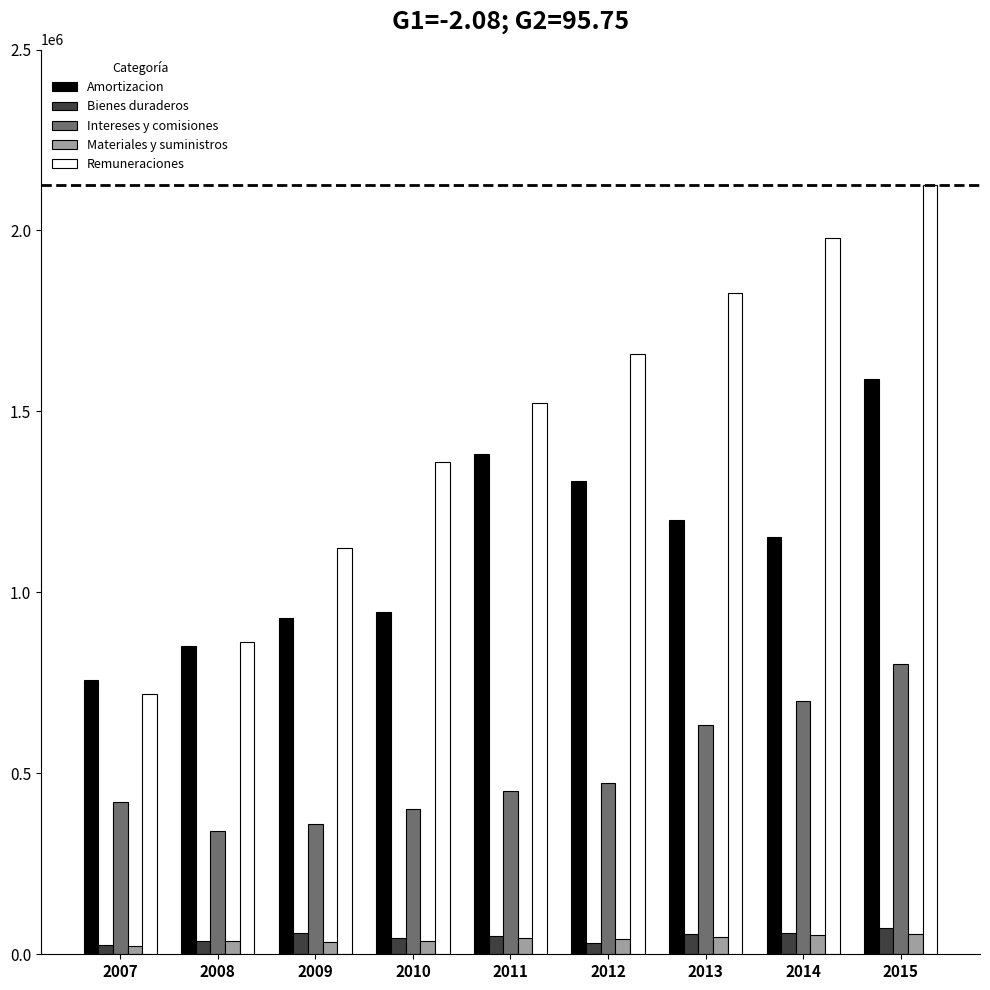

What are all the series names shown in the legend?

Amortizacion, Bienes duraderos, Intereses y comisiones, Materiales y suministros, Remuneraciones